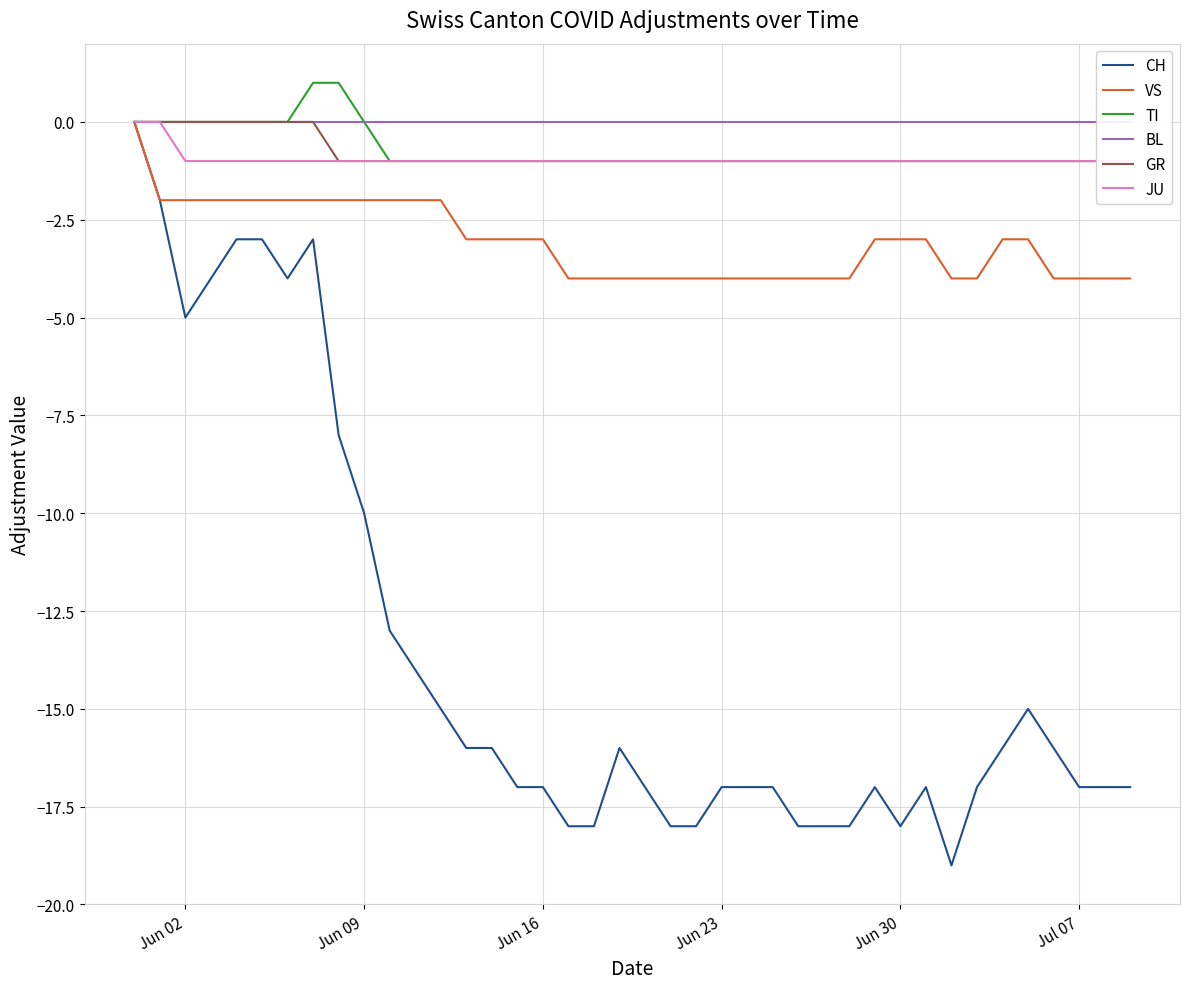

What is the minimum value for CH?

-19